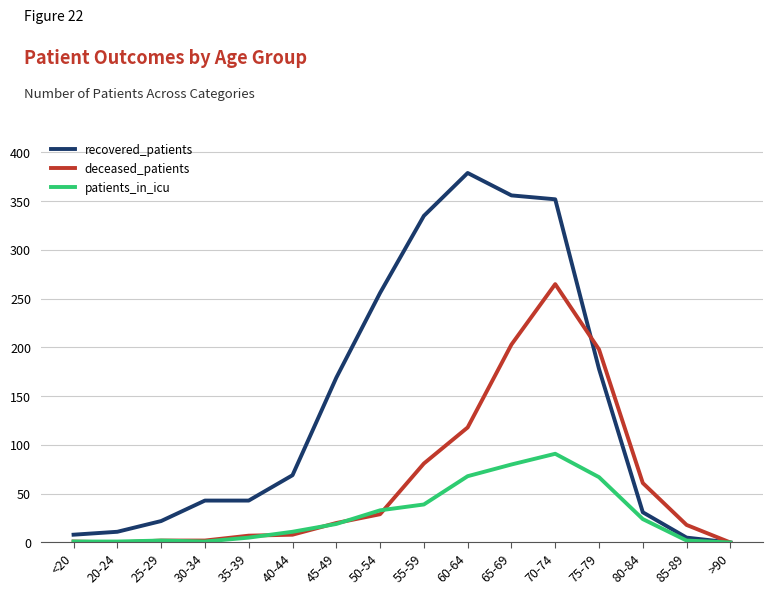

Is the value of deceased_patients at 30-34 greater than the value of recovered_patients at 65-69?

No